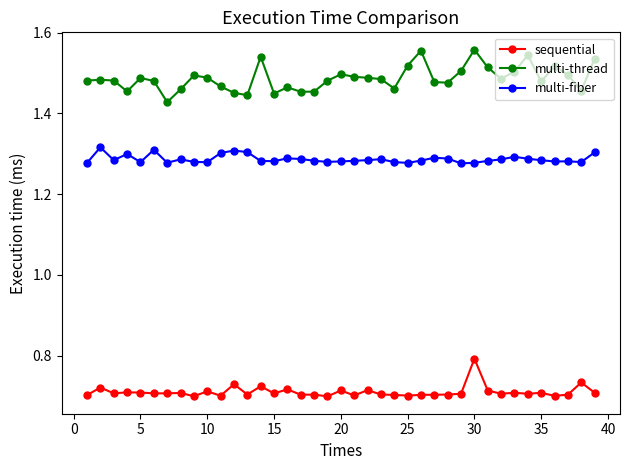

Count the multi-fiber values in the range 1 to 2.

39